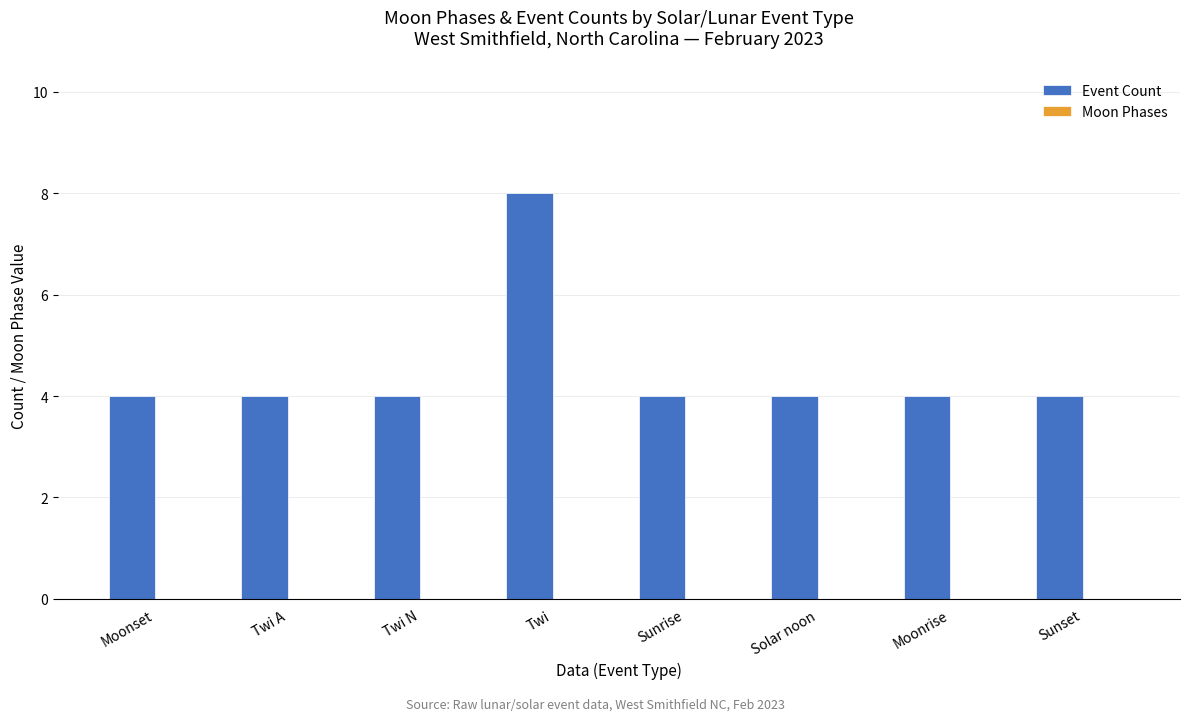

What position from the left is Moonset?

1